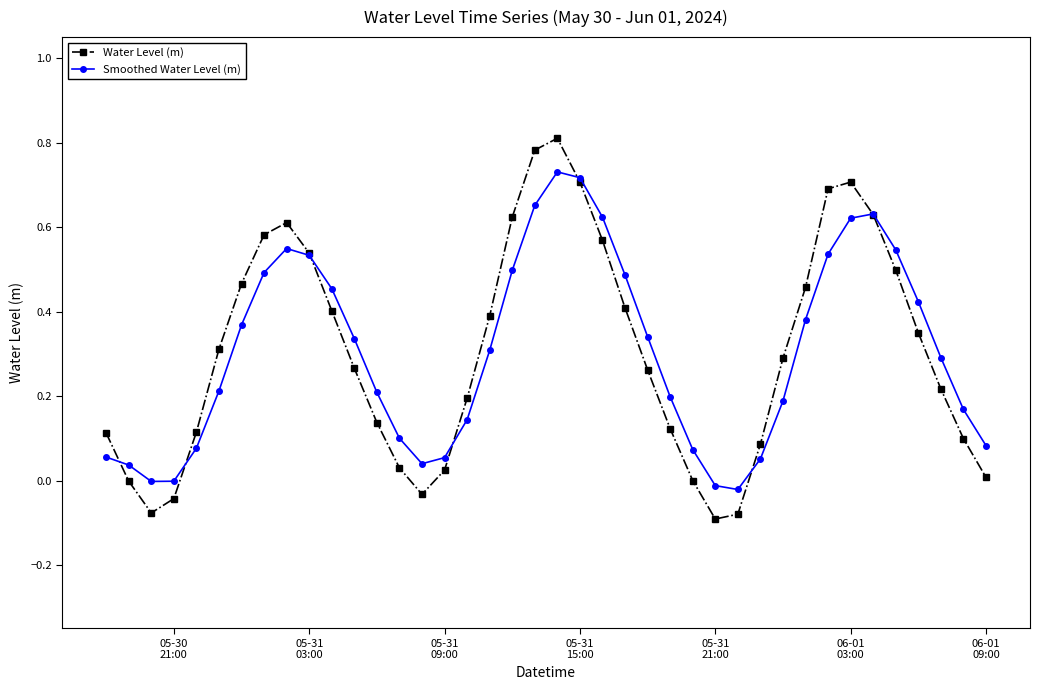

Does the chart have visible grid lines?

No